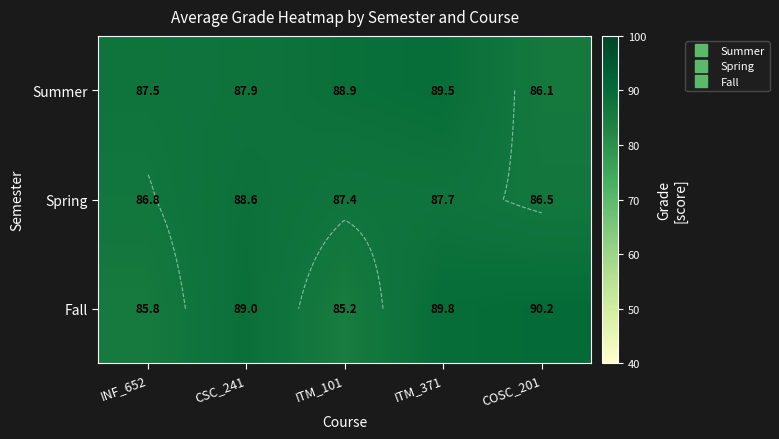

Is the value of Fall at ITM_371 greater than the value of Spring at INF_652?

Yes